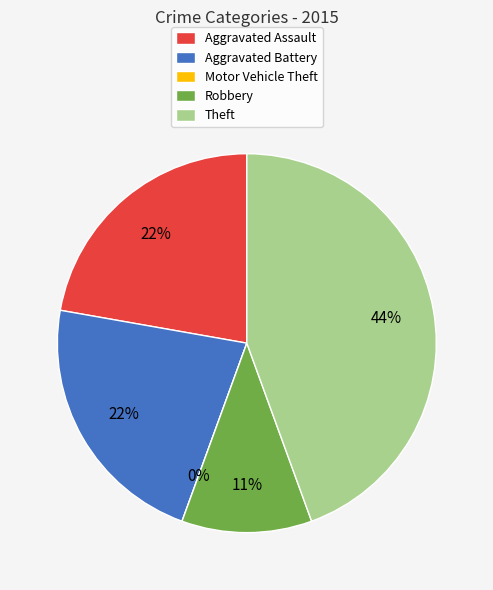

To the nearest percent, what is the difference between the largest and smallest slice percentages?

44%